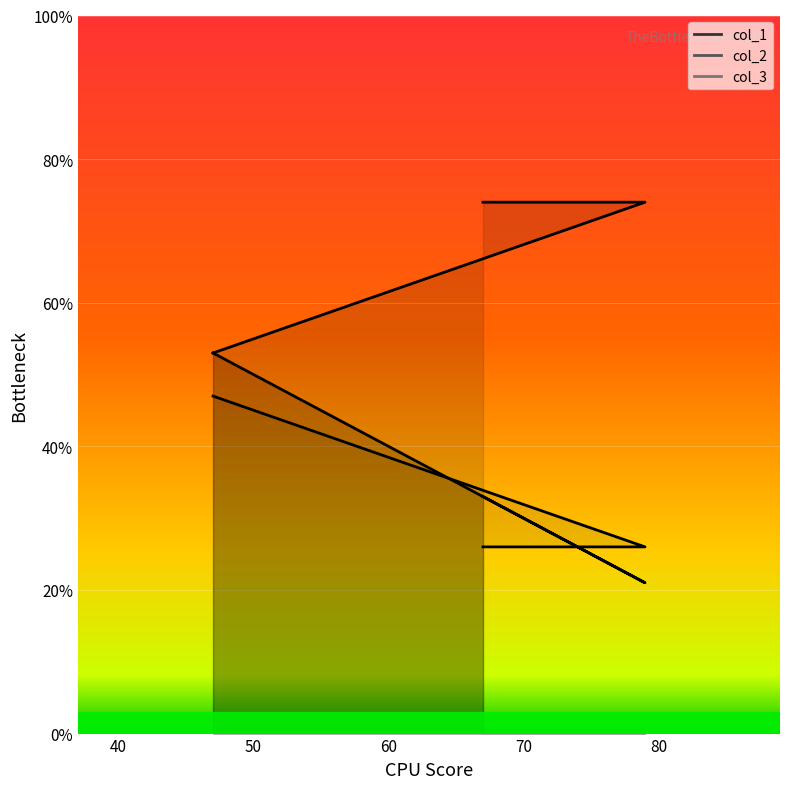

The value of col_3 at 67 is 26. True or false?

True